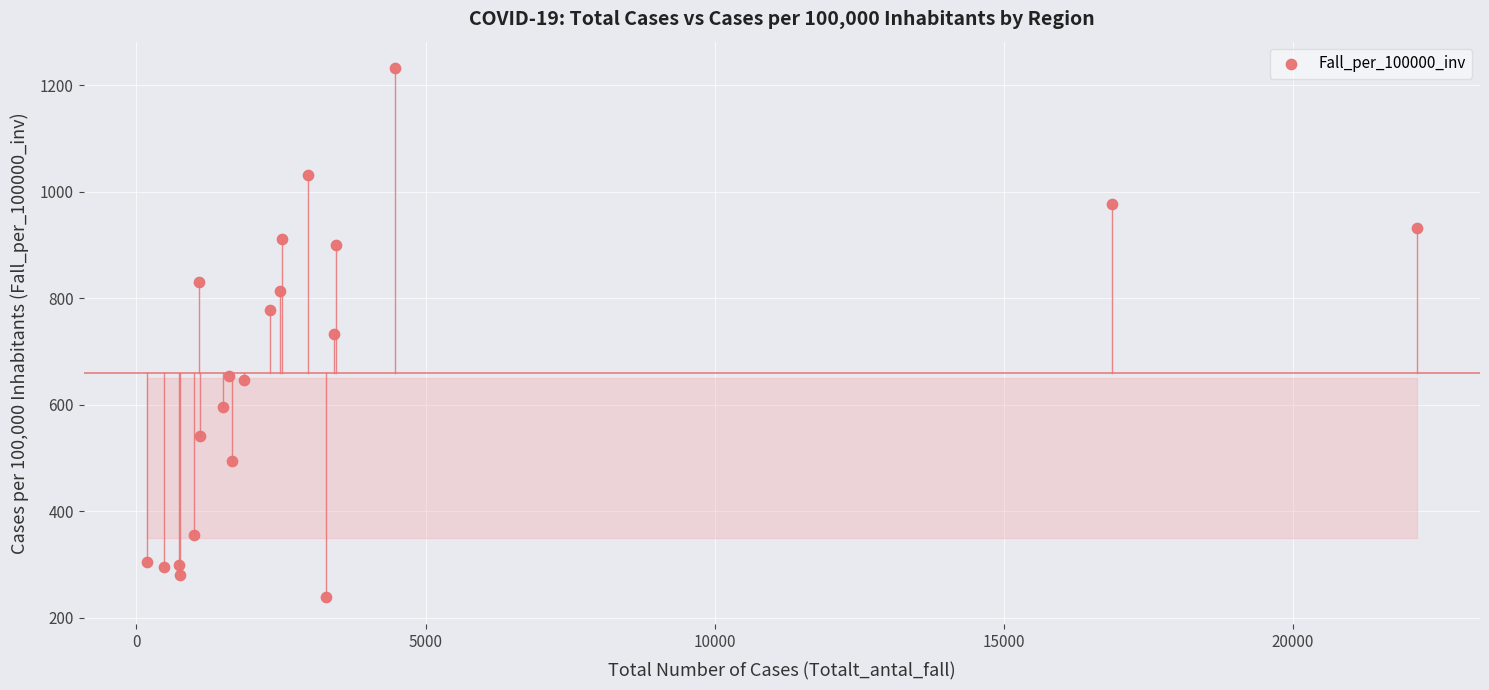

What is the range of X values (max minus min)?

21960.0